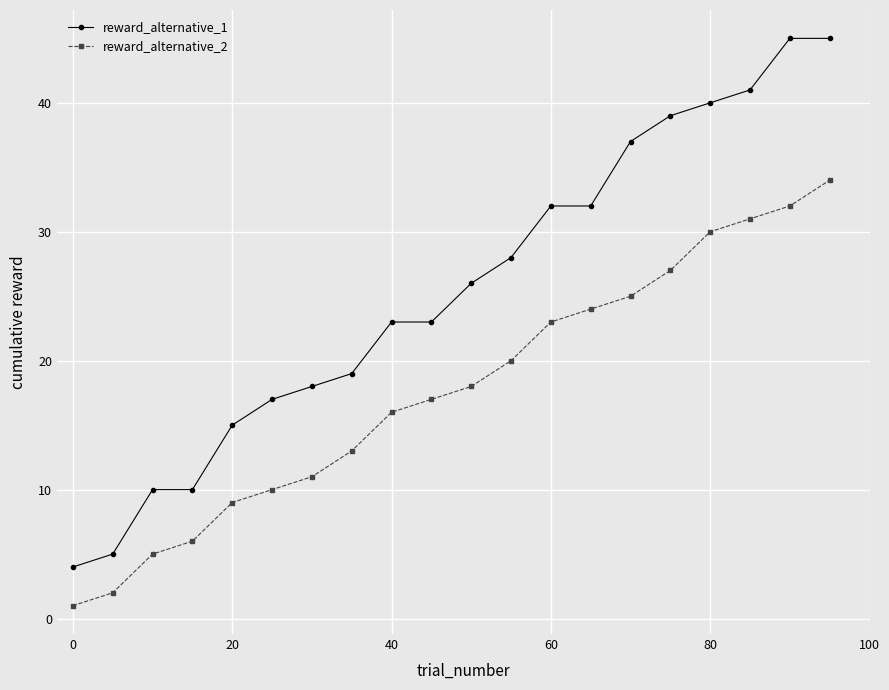

What is the minimum value shown in the chart?

1